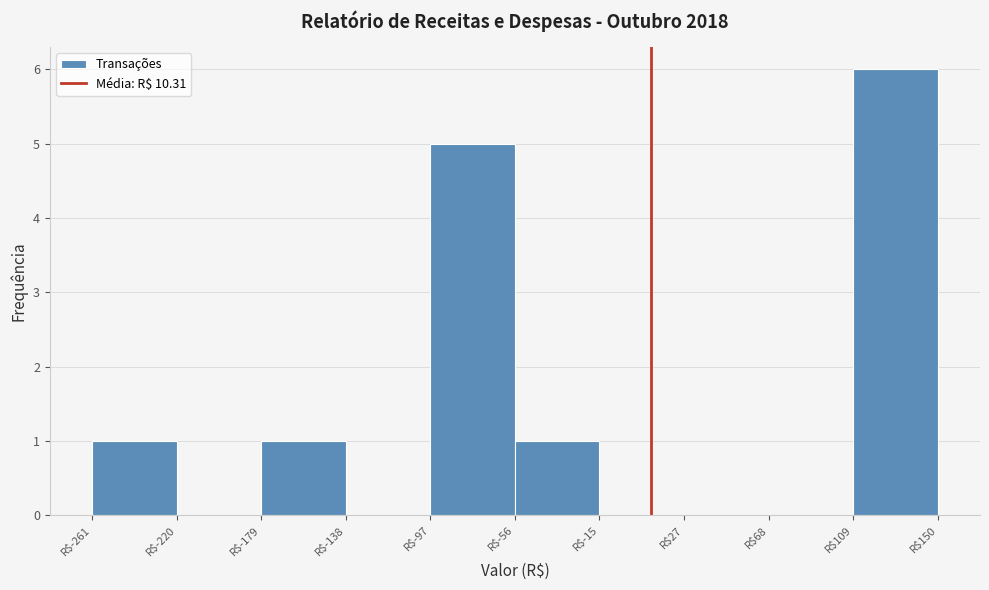

How tall is the bar that spans -55 to -15 on the x-axis? Neither the bar edges nor the heights are printed on the chart, so give them approximately, as read against the axes.

1